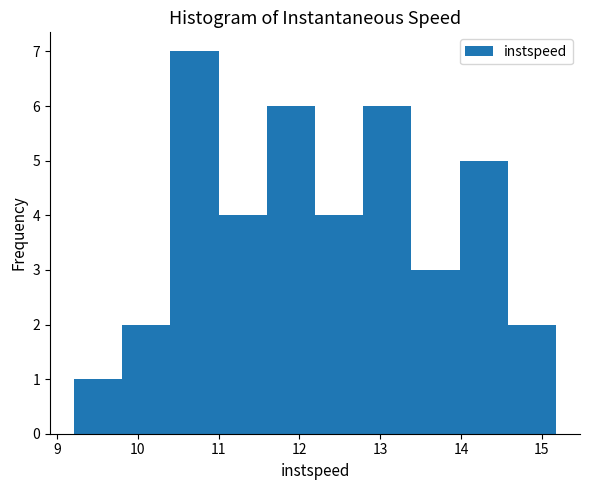

Which range on the x-axis has the tallest bar?

10.4 to 11.0